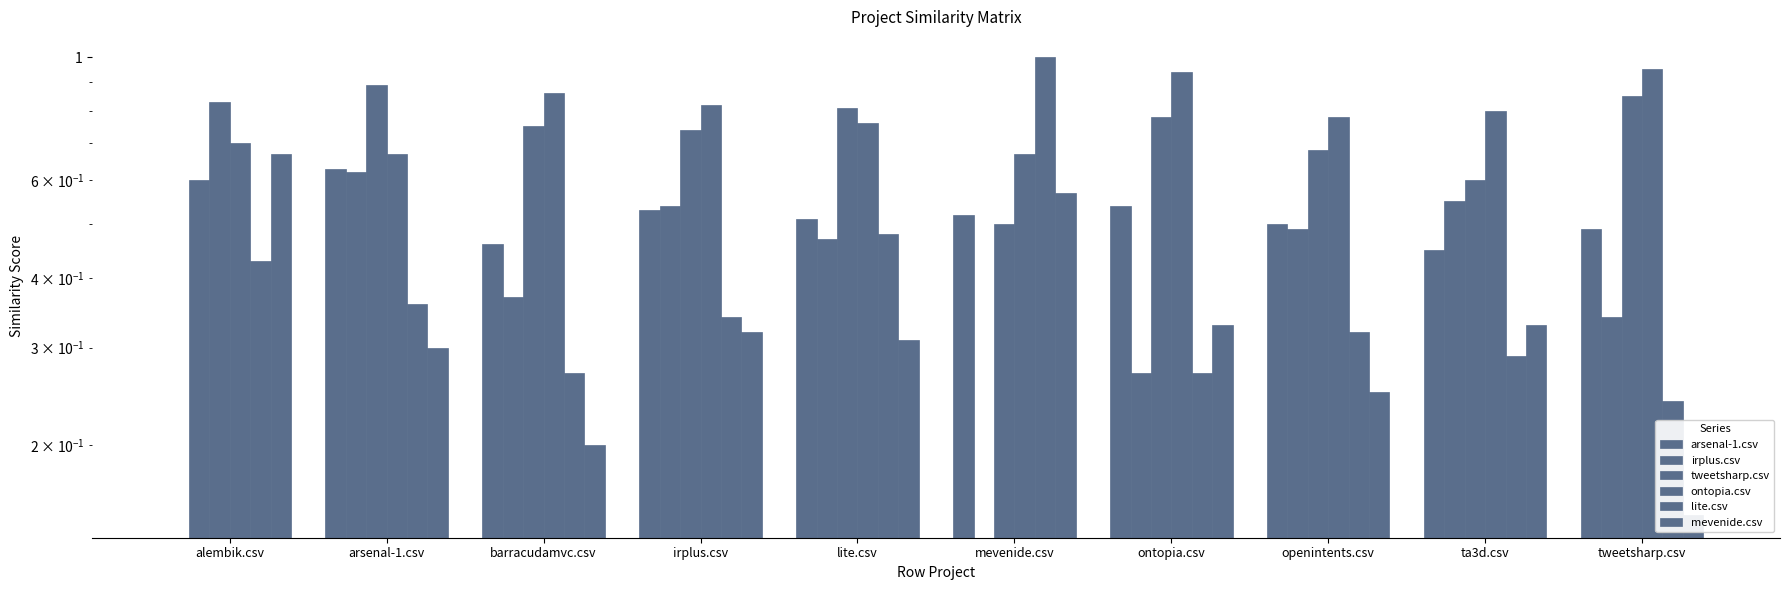

How many irplus.csv values are between 0 and 1?

10